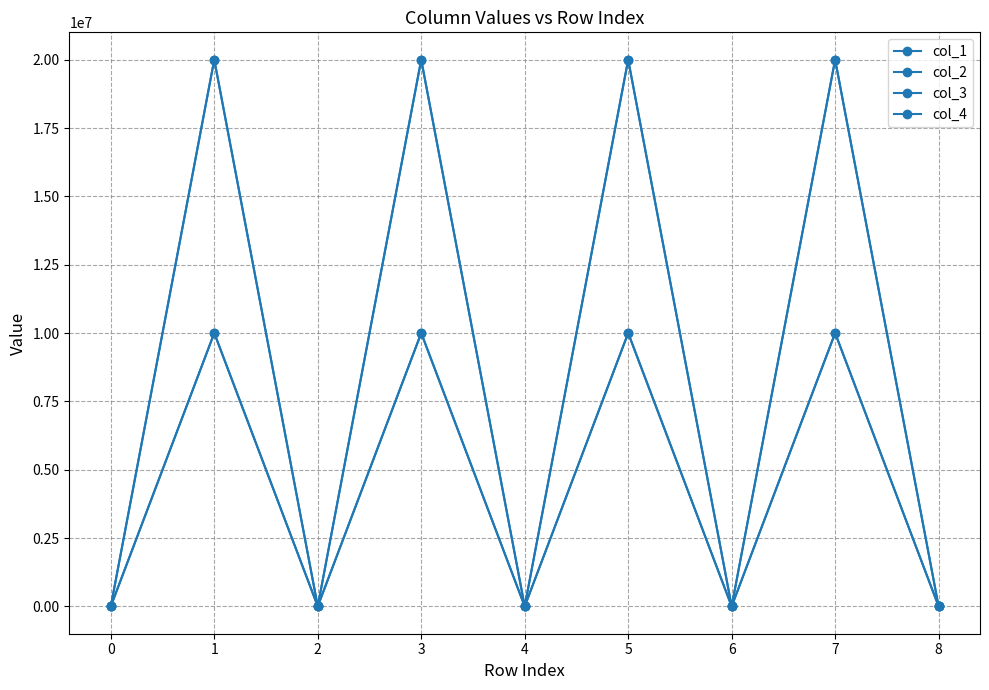

At which label is col_3 closest to 10000000?

−1